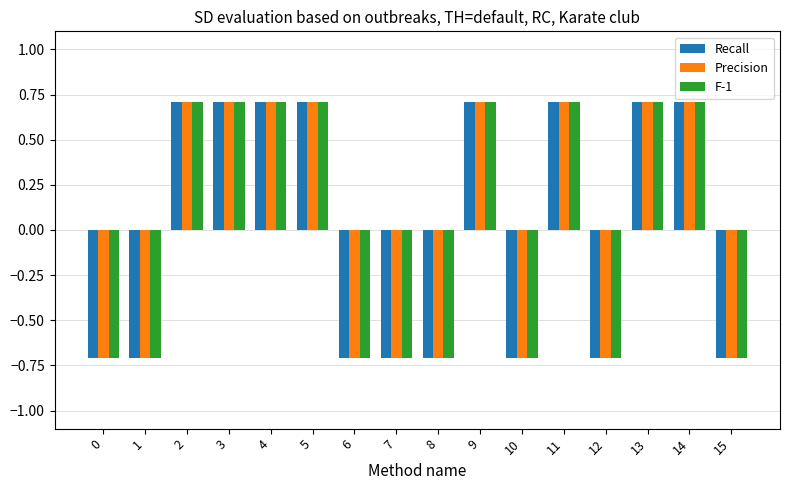

Count the number of categories in the chart.

16